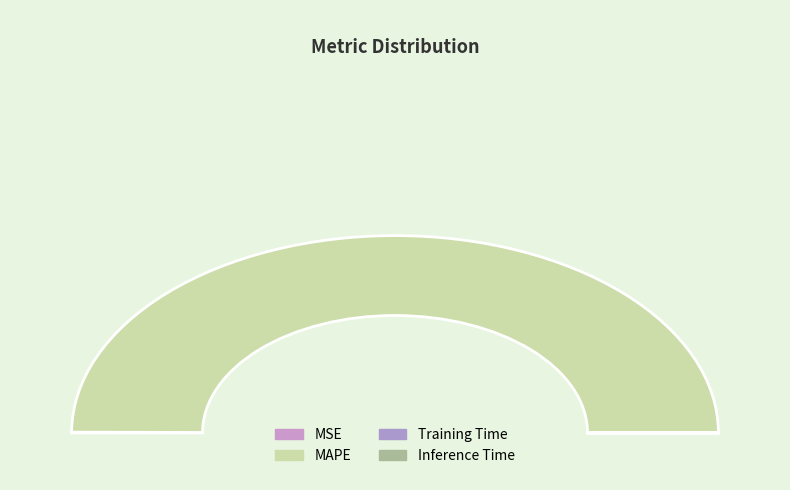

How many segments does this pie chart have?

4